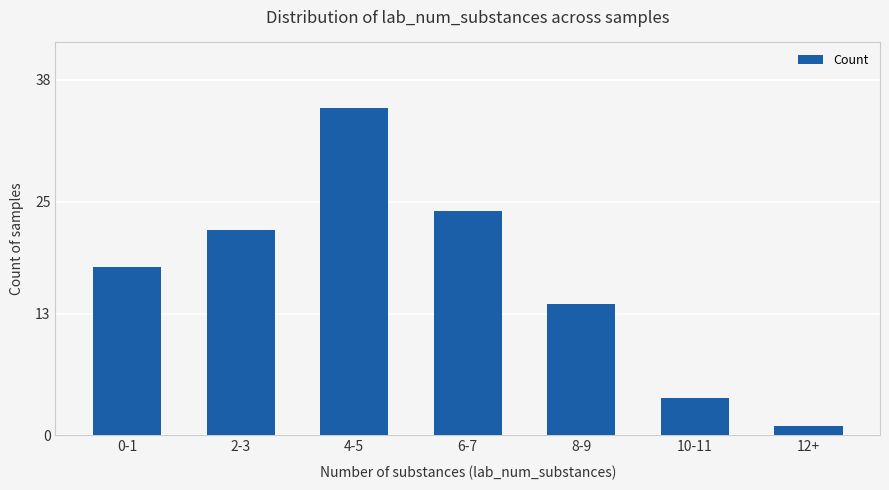

What is the label of the 3rd bar from the right?

8-9